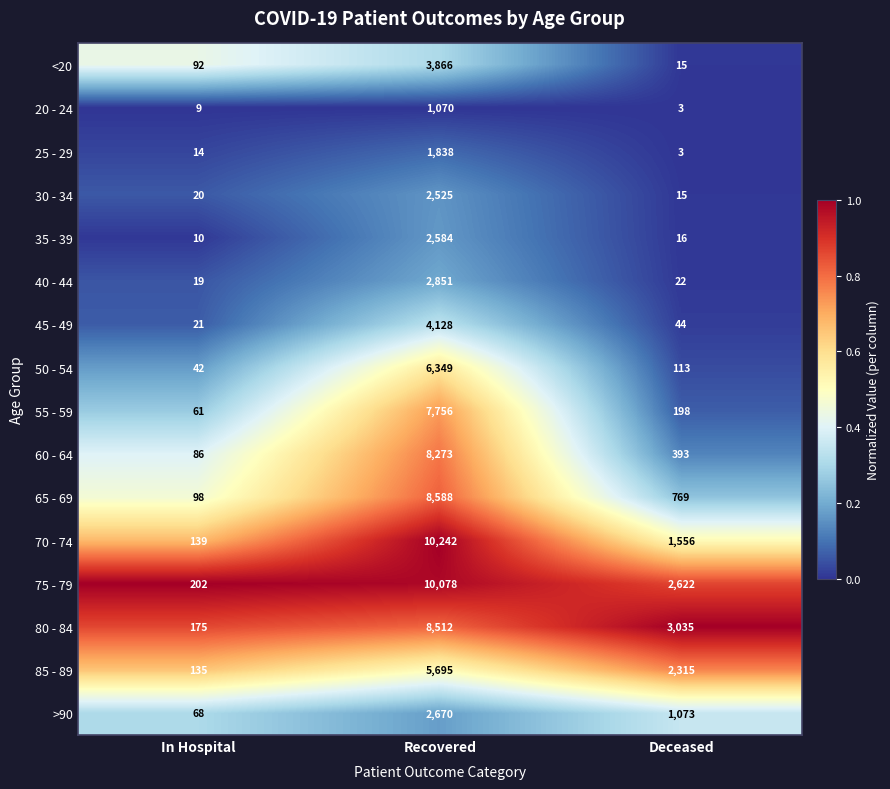

What is the sum of the 45 - 49 values at In Hospital and Recovered?

4149